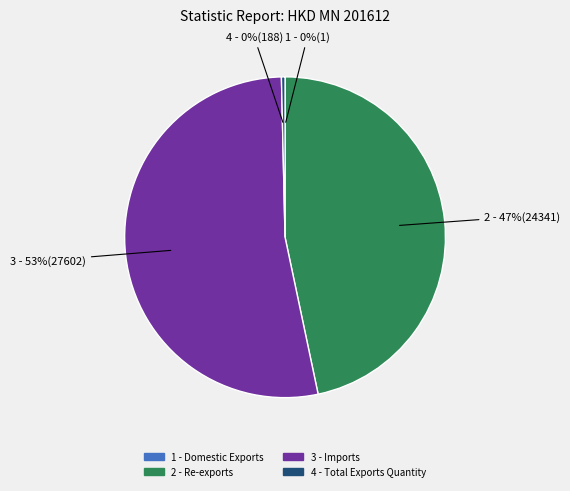

Does any single category account for the majority?

Yes